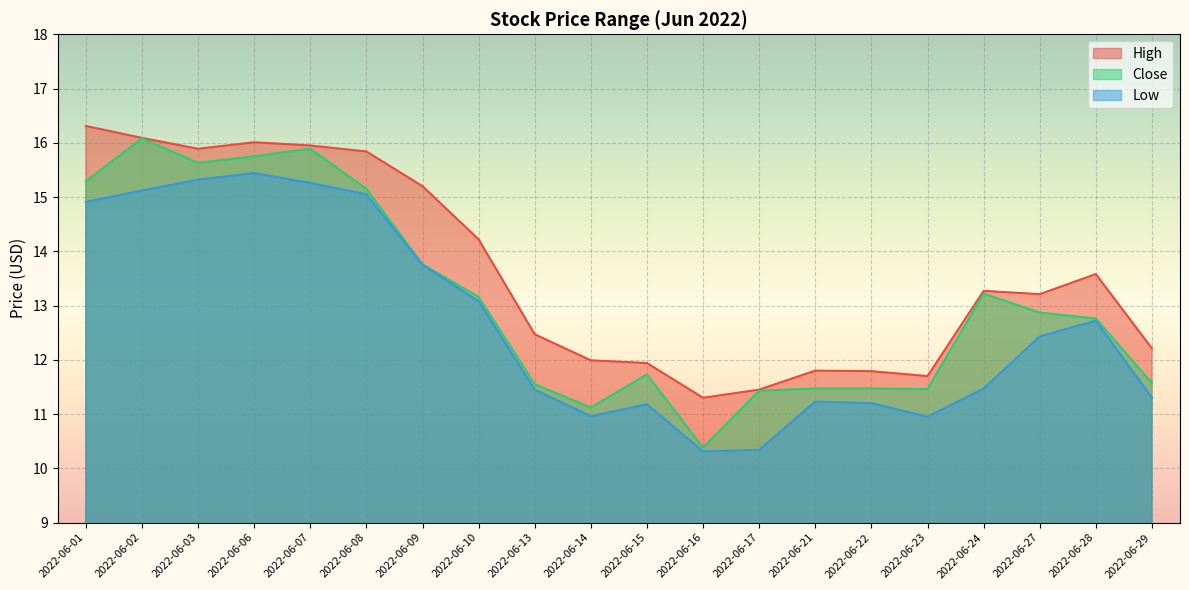

How many data points does each series have?

20